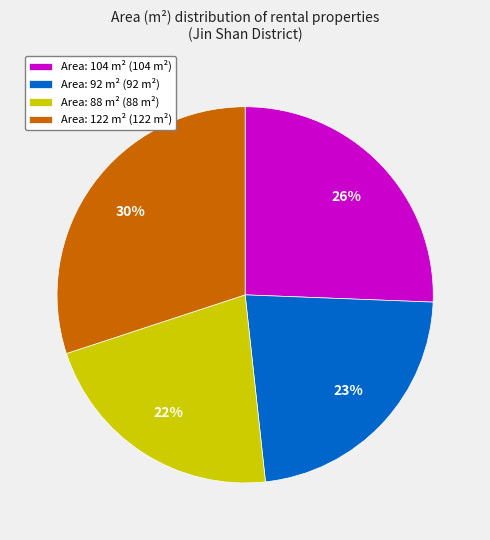

Is there a majority slice in this chart?

No